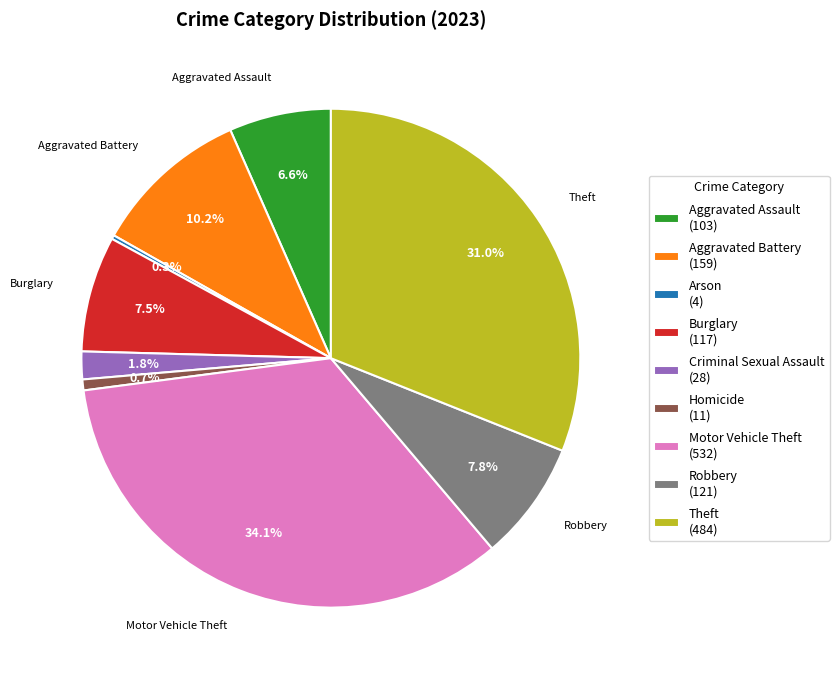

Combined, do Criminal Sexual Assault (28) and Motor Vehicle Theft (532) account for over 50%?

No